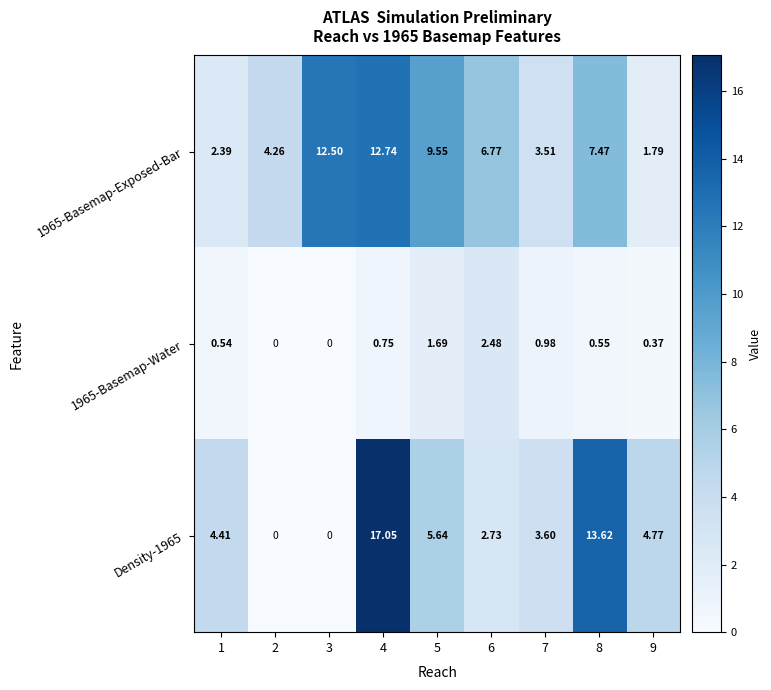

Which series has the largest range (max minus min)?

Density-1965